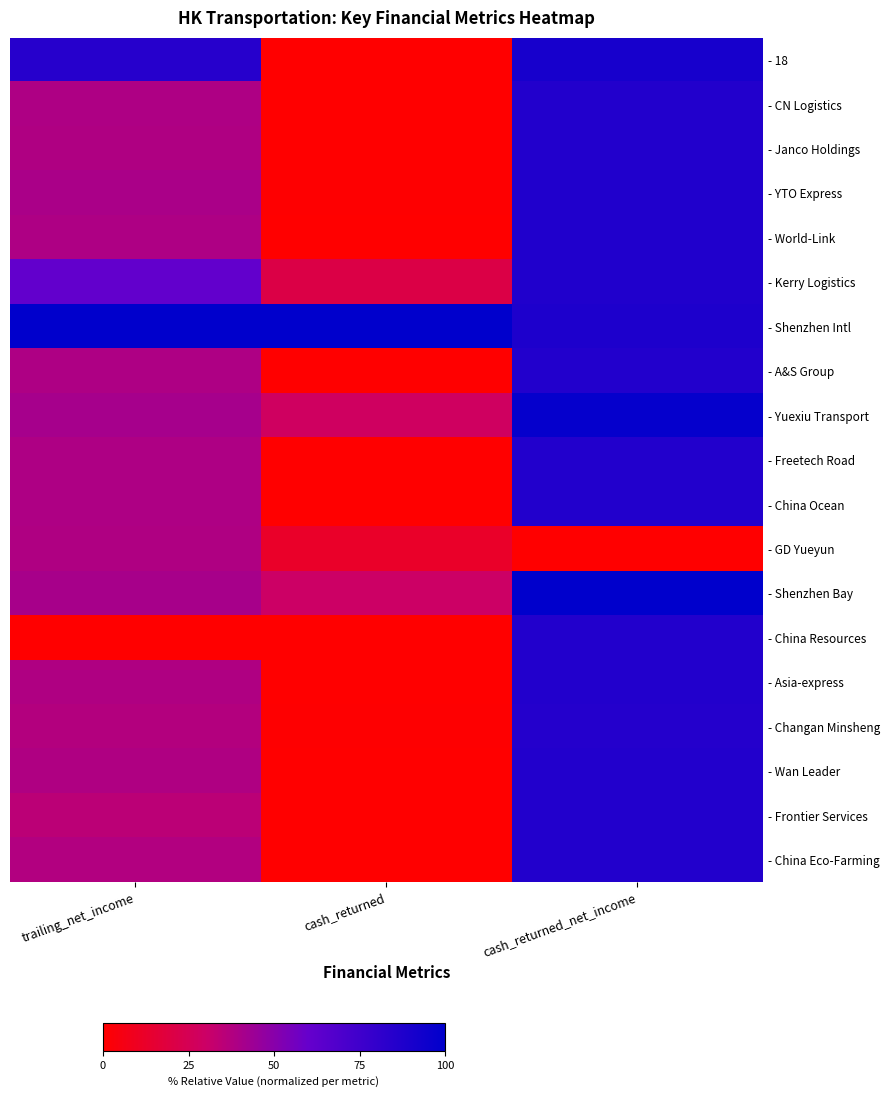

At how many categories does at least one series exceed 25?

3